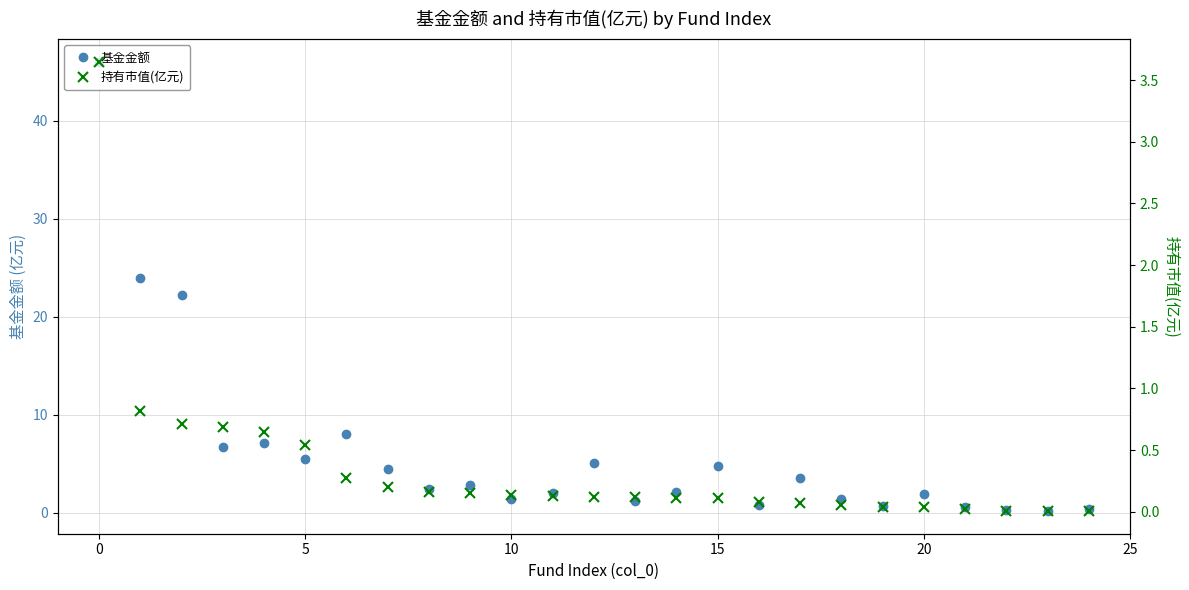

What is the greatest value displayed?

46.0